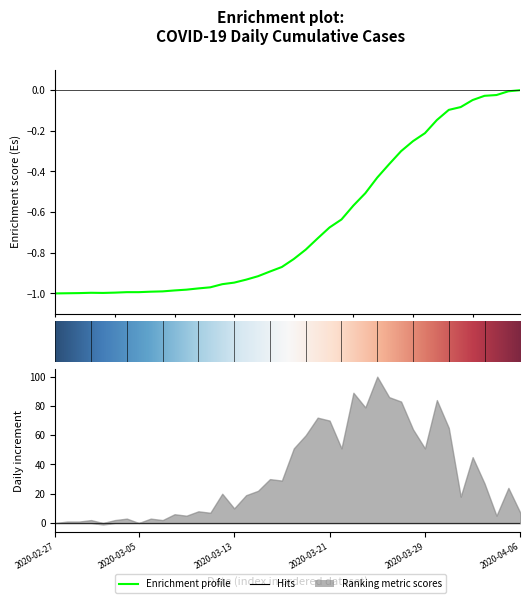

What is the label of the 25th point from the right?

15